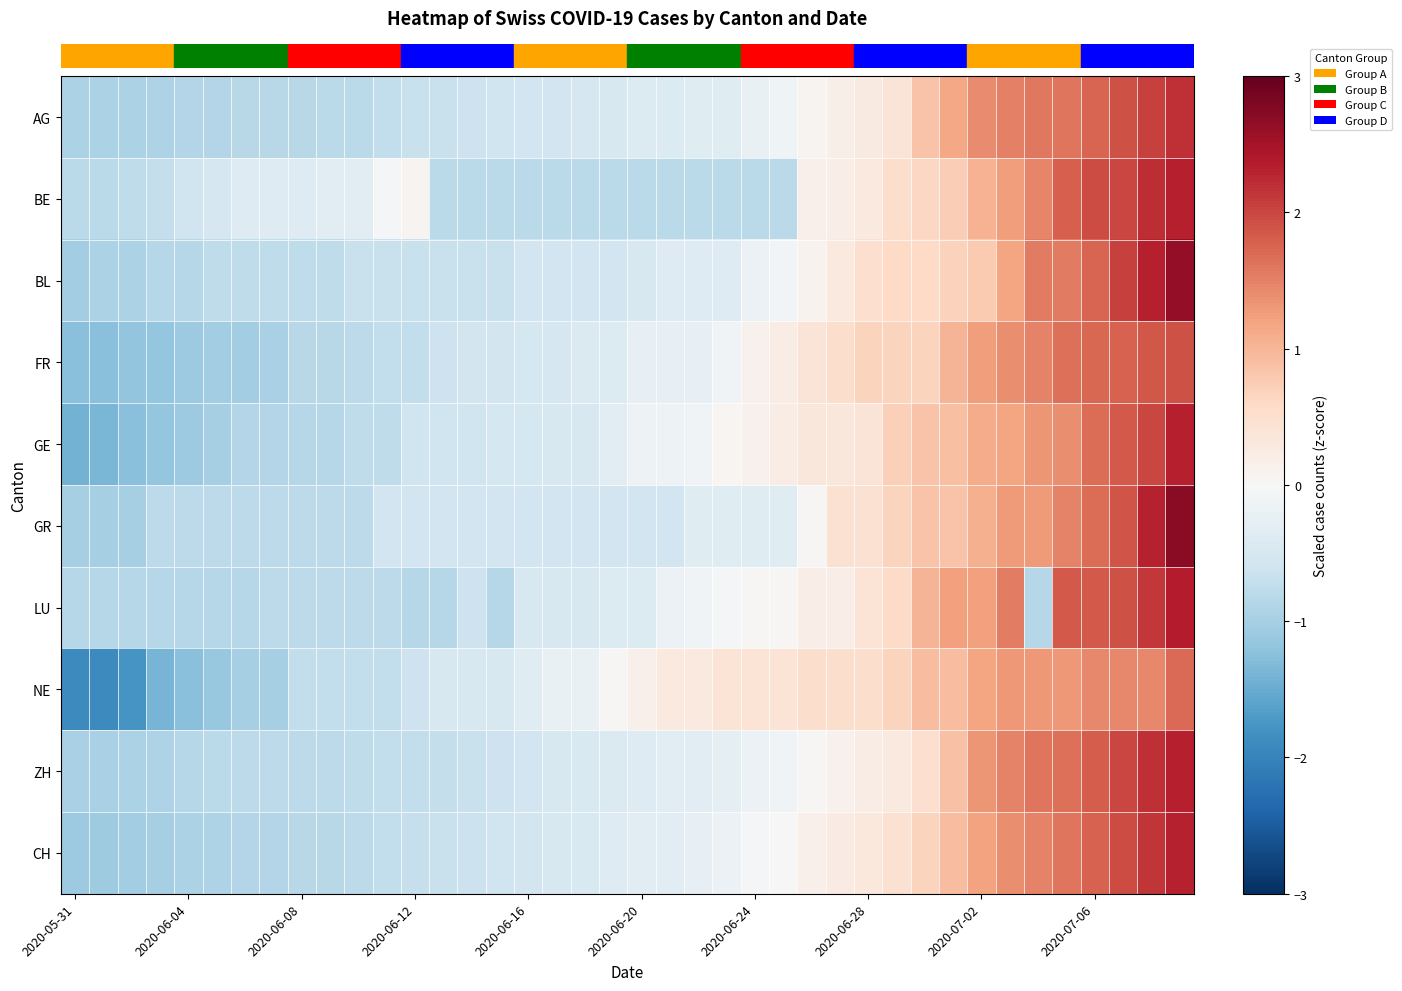

Reading right to left, transcribe all the data shown in this chart.

row_0: 2.2	2.1	1.9	1.8	1.6	1.6	1.5	1.4	1.2	0.9	0.4	0.3	0.2	0.1	-0.1	-0.2	-0.4	-0.4	-0.4	-0.4	-0.5	-0.5	-0.6	-0.6	-0.6	-0.6	-0.7	-0.7	-0.7	-0.8	-0.8	-0.8	-0.8	-0.8	-0.9	-0.9	-0.9	-0.9	-0.9	-0.9
row_1: 2.3	2.2	2.0	2.0	1.8	1.5	1.3	1.0	0.7	0.6	0.5	0.3	0.2	0.1	-0.8	-0.8	-0.8	-0.8	-0.8	-0.8	-0.8	-0.8	-0.8	-0.8	-0.8	-0.8	-0.8	0.1	-0.1	-0.3	-0.3	-0.4	-0.4	-0.4	-0.5	-0.6	-0.7	-0.8	-0.8	-0.8
row_2: 2.6	2.3	2.0	1.8	1.6	1.6	1.2	0.8	0.7	0.6	0.6	0.5	0.3	0.1	-0.1	-0.2	-0.4	-0.4	-0.4	-0.5	-0.6	-0.6	-0.6	-0.6	-0.7	-0.7	-0.7	-0.7	-0.7	-0.7	-0.8	-0.8	-0.8	-0.8	-0.8	-0.9	-0.9	-1.0	-1.0	-1.1
row_3: 1.9	1.9	1.8	1.7	1.7	1.5	1.4	1.2	1.0	0.7	0.7	0.7	0.5	0.4	0.2	0.1	-0.1	-0.2	-0.2	-0.2	-0.4	-0.4	-0.5	-0.5	-0.6	-0.6	-0.6	-0.7	-0.7	-0.8	-0.8	-0.8	-1.0	-1.0	-1.0	-1.1	-1.2	-1.2	-1.3	-1.3
row_4: 2.3	2.0	1.8	1.7	1.4	1.3	1.2	1.1	0.9	0.9	0.7	0.4	0.3	0.3	0.2	0.1	0.1	-0.1	-0.2	-0.2	-0.3	-0.5	-0.5	-0.5	-0.5	-0.6	-0.6	-0.6	-0.8	-0.8	-0.8	-0.8	-0.9	-0.9	-1.0	-1.1	-1.2	-1.3	-1.4	-1.4
row_5: 2.7	2.3	1.9	1.7	1.5	1.3	1.3	1.1	0.9	0.9	0.7	0.5	0.5	0.0	-0.4	-0.4	-0.4	-0.4	-0.6	-0.6	-0.6	-0.6	-0.6	-0.6	-0.6	-0.6	-0.6	-0.6	-0.6	-0.8	-0.8	-0.8	-0.8	-0.8	-0.8	-0.8	-0.8	-1.0	-1.0	-1.0
row_6: 2.4	2.1	1.9	1.8	1.8	-0.9	1.5	1.2	1.2	1.0	0.6	0.4	0.2	0.2	0.0	0.0	-0.0	-0.1	-0.2	-0.4	-0.4	-0.5	-0.5	-0.5	-0.9	-0.6	-0.9	-0.9	-0.8	-0.8	-0.8	-0.8	-0.8	-0.9	-0.9	-0.9	-0.9	-0.9	-0.9	-0.9
row_7: 1.7	1.4	1.4	1.4	1.3	1.3	1.3	1.2	0.9	0.9	0.7	0.5	0.5	0.5	0.4	0.4	0.4	0.3	0.3	0.2	0.0	-0.2	-0.2	-0.4	-0.5	-0.5	-0.5	-0.6	-0.7	-0.7	-0.7	-0.7	-1.0	-1.0	-1.1	-1.3	-1.4	-1.8	-1.9	-1.9
row_8: 2.3	2.2	2.0	1.8	1.7	1.6	1.5	1.3	0.9	0.5	0.3	0.2	0.1	0.0	-0.1	-0.2	-0.3	-0.3	-0.3	-0.4	-0.4	-0.4	-0.5	-0.6	-0.6	-0.7	-0.7	-0.7	-0.7	-0.8	-0.8	-0.8	-0.8	-0.8	-0.8	-0.9	-0.9	-1.0	-1.0	-1.0
row_9: 2.3	2.1	1.9	1.8	1.6	1.5	1.4	1.2	0.9	0.7	0.5	0.3	0.2	0.2	0.0	-0.1	-0.2	-0.2	-0.3	-0.3	-0.4	-0.4	-0.5	-0.5	-0.6	-0.6	-0.7	-0.7	-0.7	-0.8	-0.8	-0.8	-0.9	-0.9	-0.9	-1.0	-1.0	-1.0	-1.1	-1.1